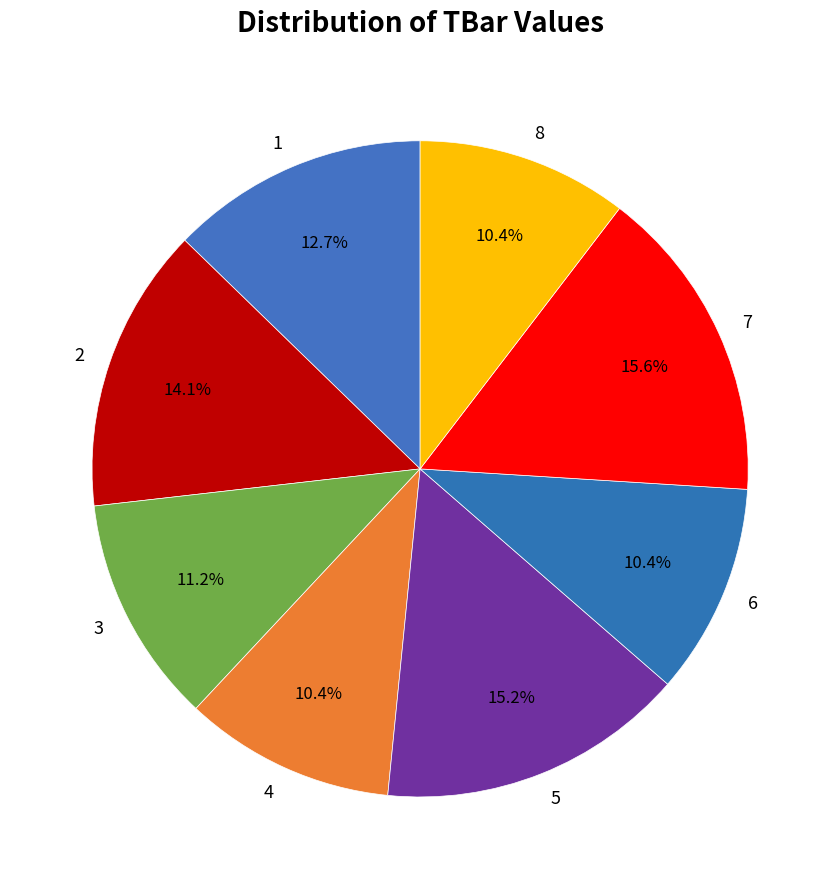

What is the ratio of the value at 8 to the value at 6?

1.0